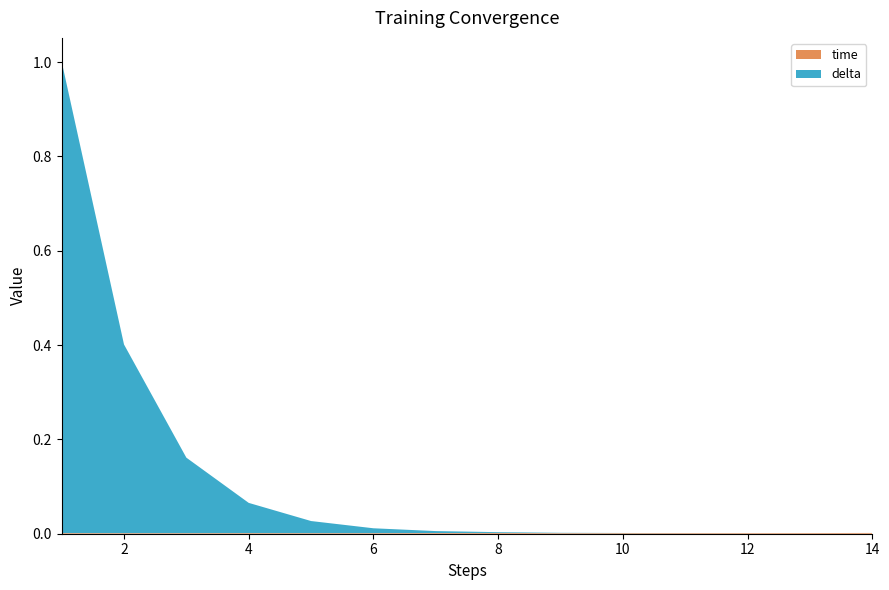

Reading left to right, list all the values displayed in this chart.

time: 1=0.0	2=0.0	3=0.0	4=0.0	5=0.0	6=0.0	7=0.0	8=0.0	9=0.0	10=0.0	11=0.0	12=0.0	13=0.0	14=0.0
delta: 1=1.0	2=0.4	3=0.2	4=0.1	5=0.0	6=0.0	7=0.0	8=0.0	9=0.0	10=0.0	11=0.0	12=0.0	13=0.0	14=0.0